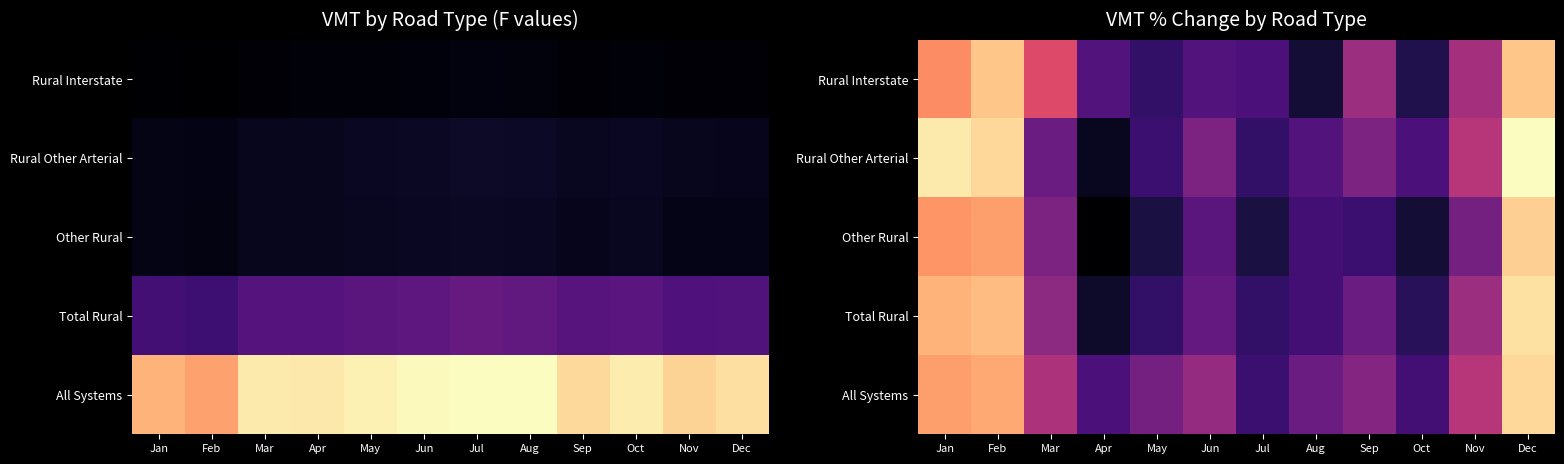

How many values in All Systems are below zero?

9